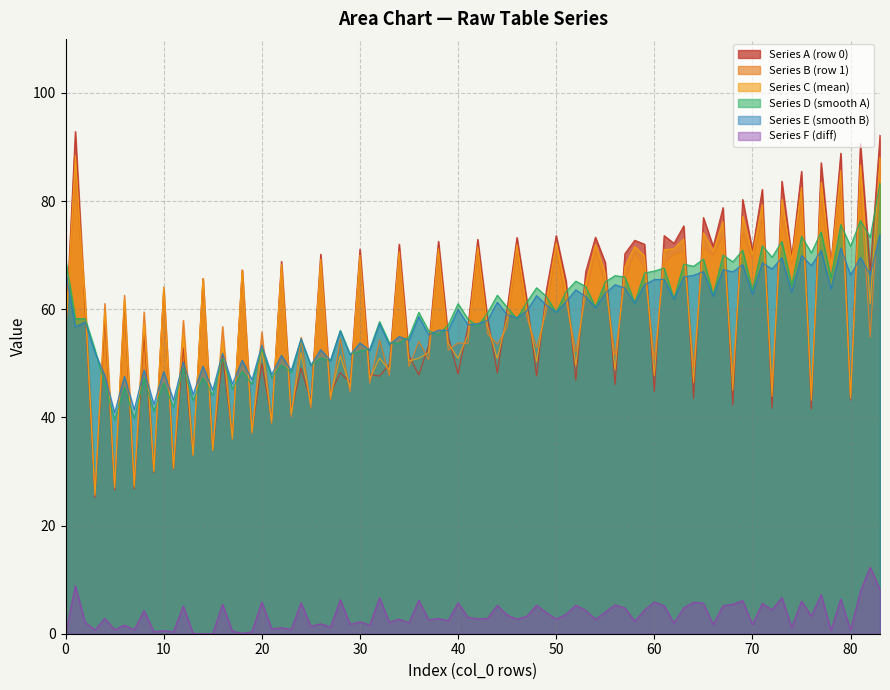

What is the maximum value shown in the chart?

92.9